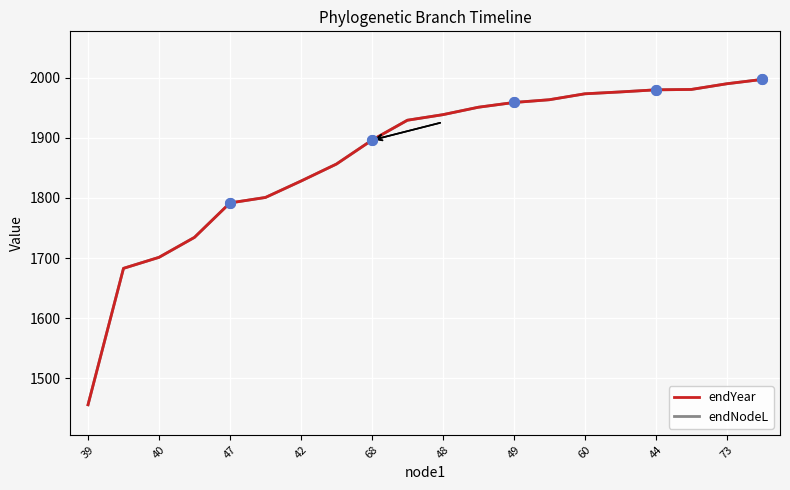

Between which two adjacent categories do endNodeL and endYear first intersect?

42 and 68